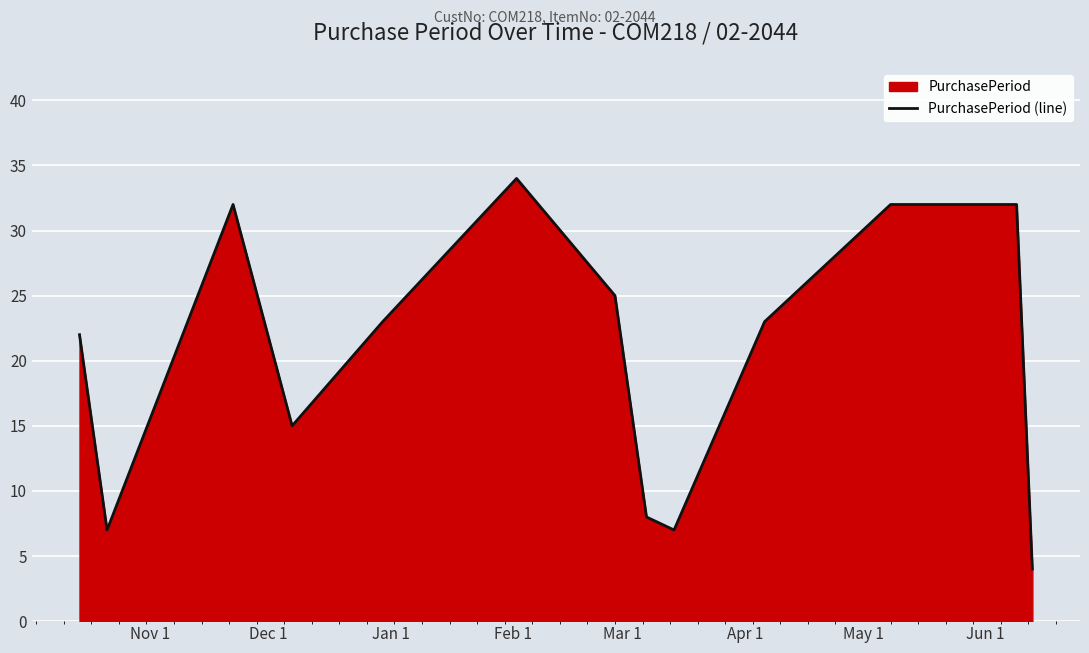

What is the difference between the second highest and minimum values?

28